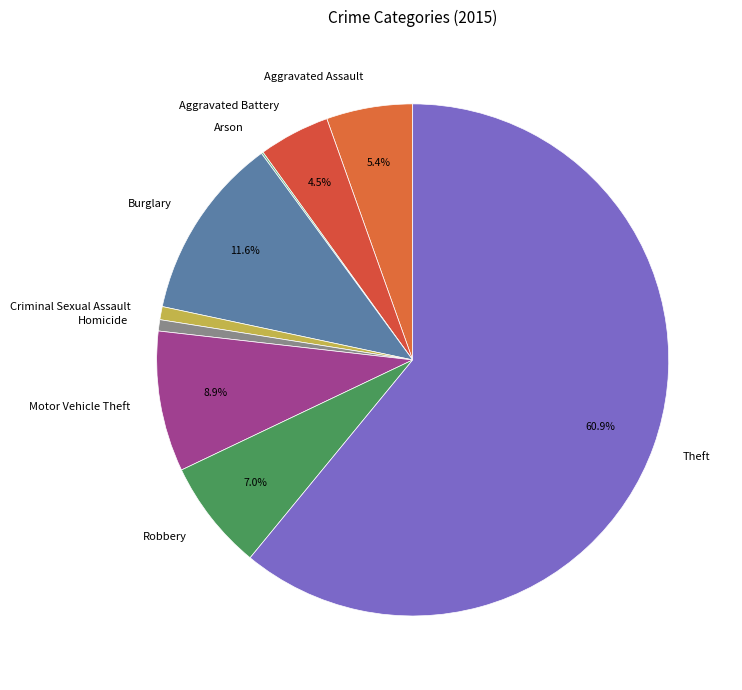

Is Burglary the majority of the pie?

No